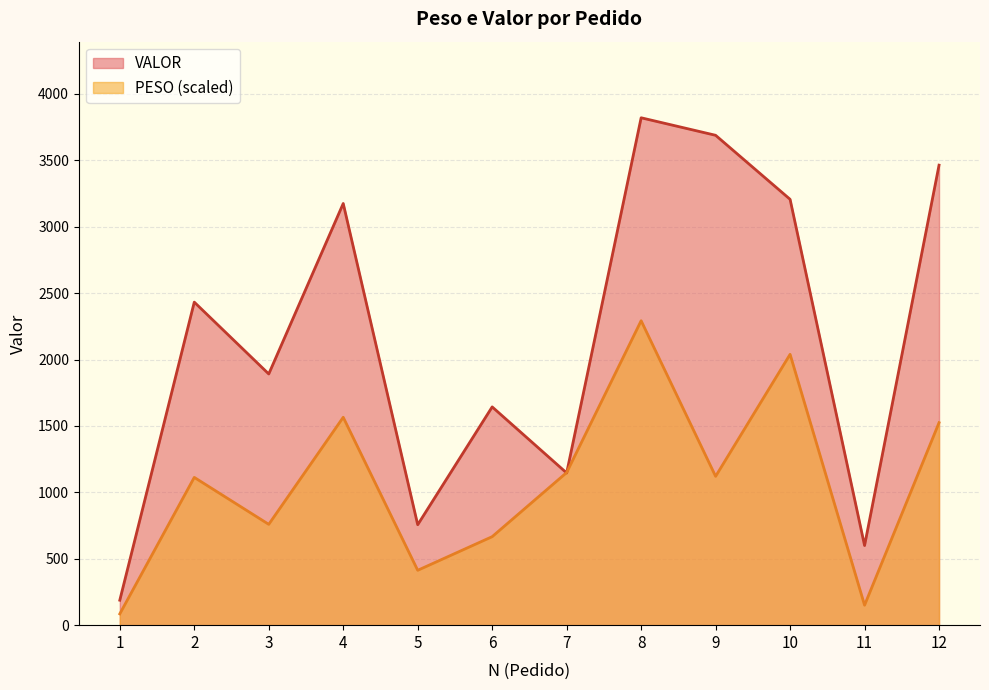

List the labels in order of VALOR value, smallest first.

1, 11, 5, 7, 6, 3, 2, 4, 10, 12, 9, 8